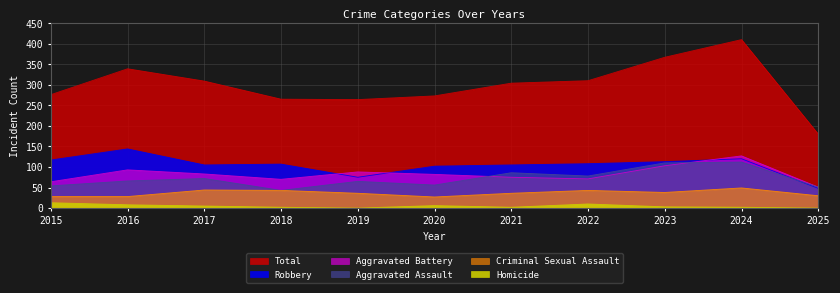

The value of Aggravated Assault at 2019 is 65. True or false?

True